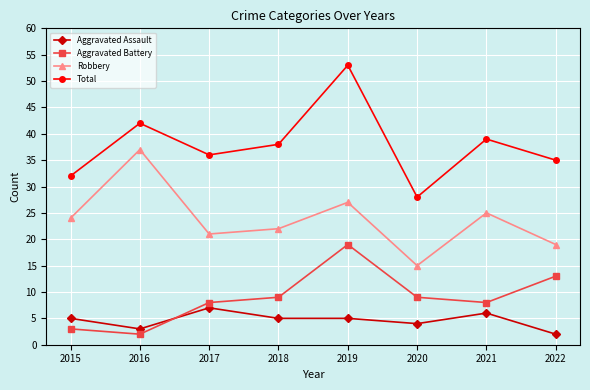

True or false: Aggravated Assault and Robbery intersect in this chart.

False